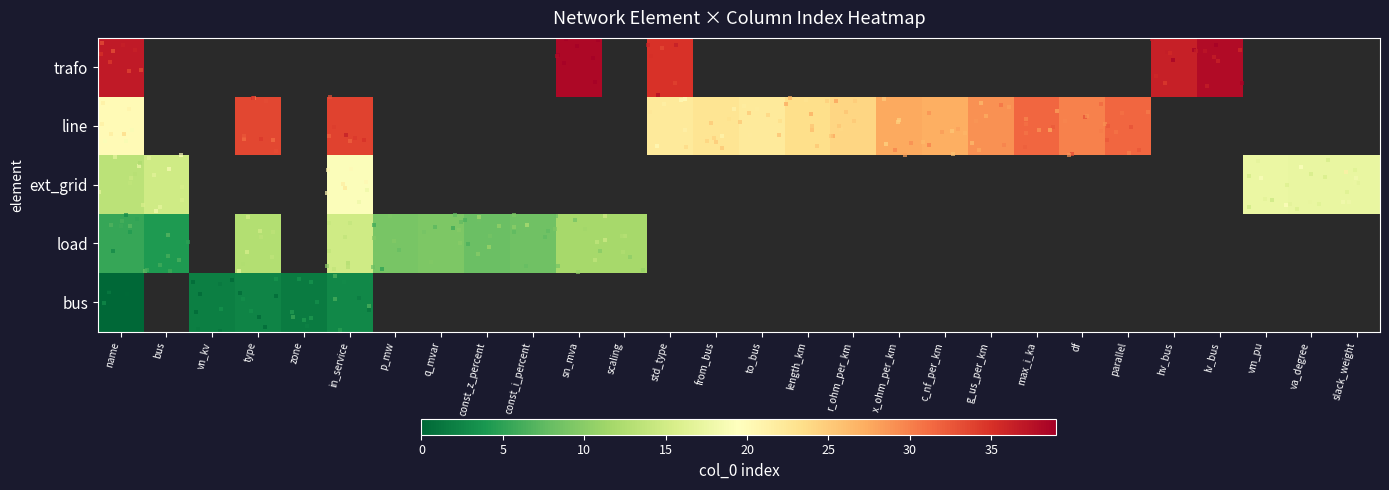

At how many categories does at least one series exceed 29?

11